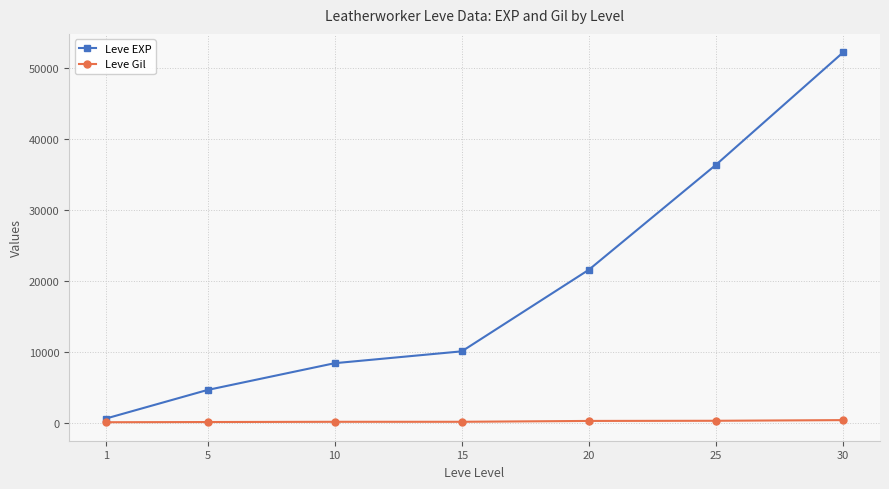

What is the total value across all series at 25?

36707